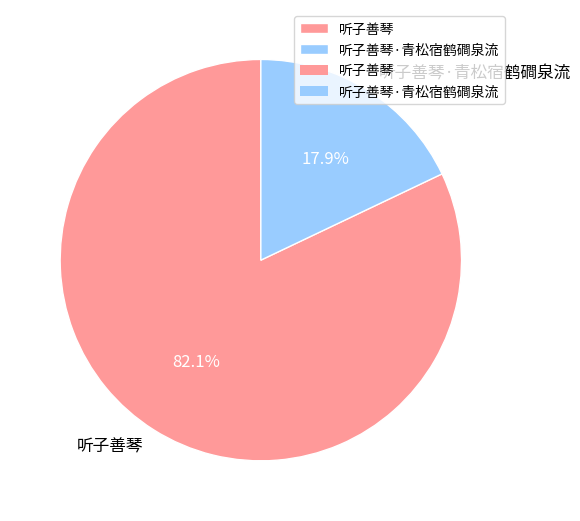

Rank the categories by value from highest to lowest.

听子善琴, 听子善琴·青松宿鹤磵泉流